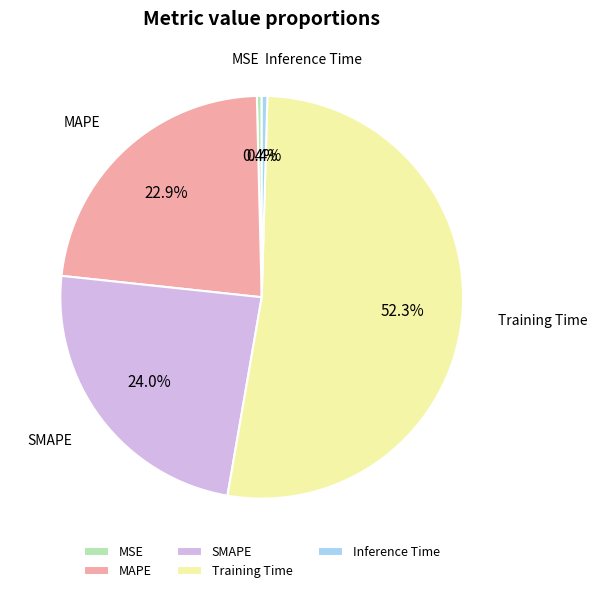

What portion of the pie excludes MSE?

99.6%